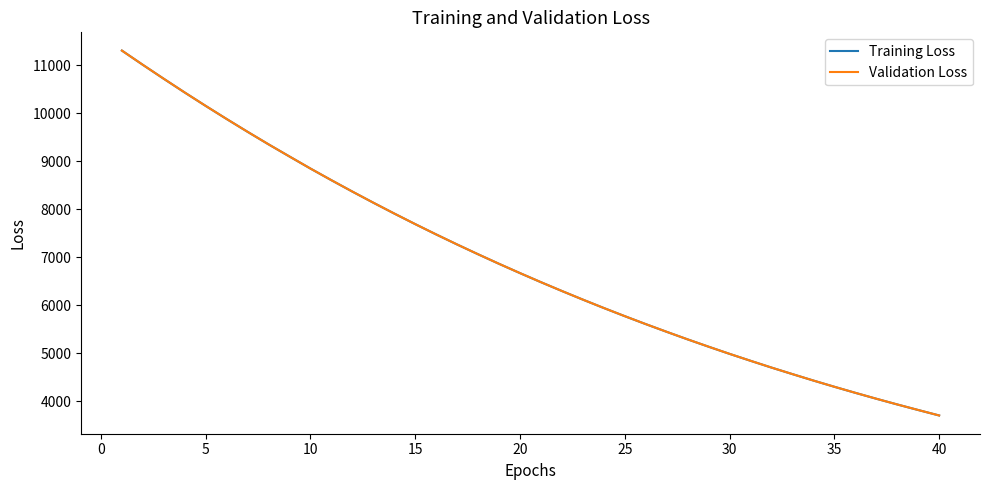

What is the maximum value for Training Loss?

11306.1